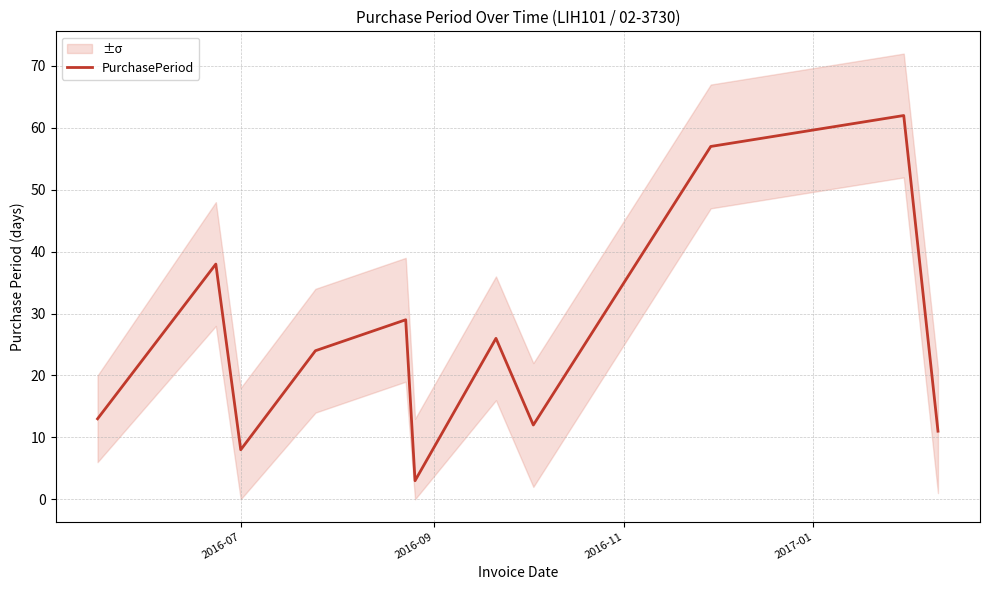

How many lines are shown in the chart?

1